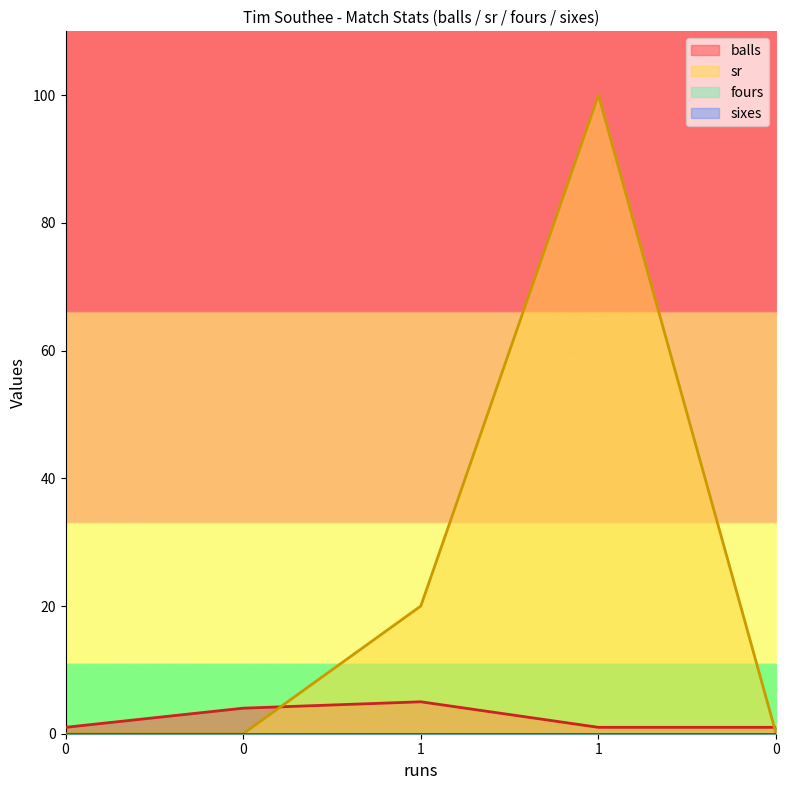

True or false: sr has more than 2 interior local peaks.

False